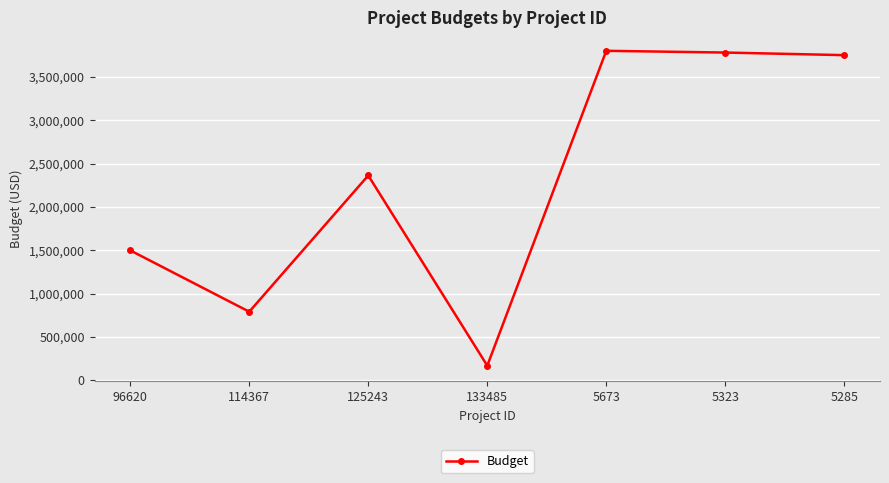

What position from the right is 96620?

7